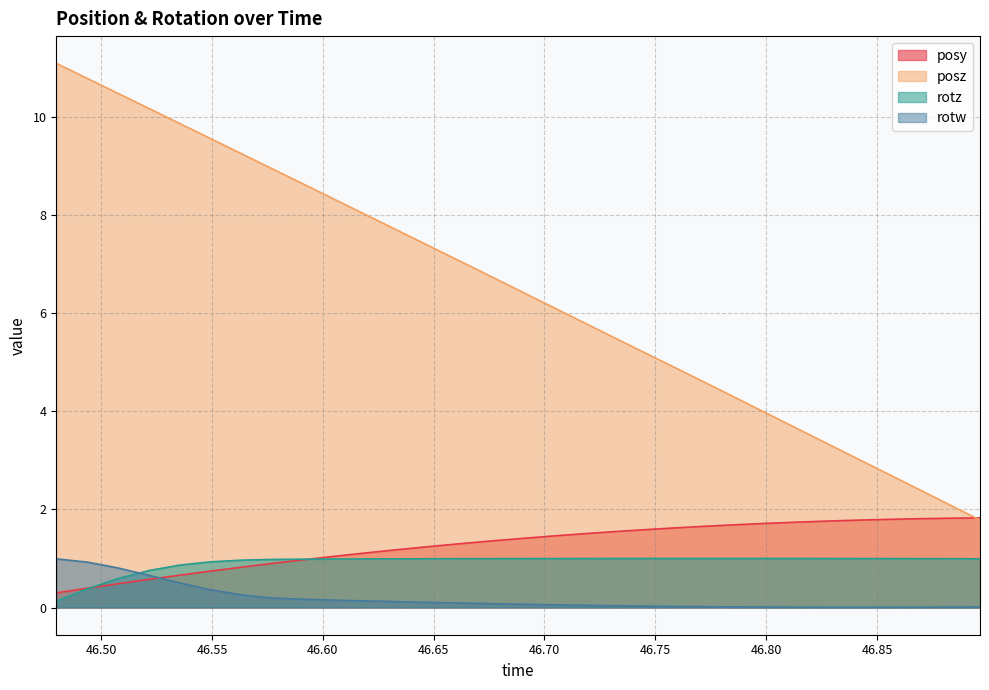

True or false: posz and posy intersect in this chart.

True